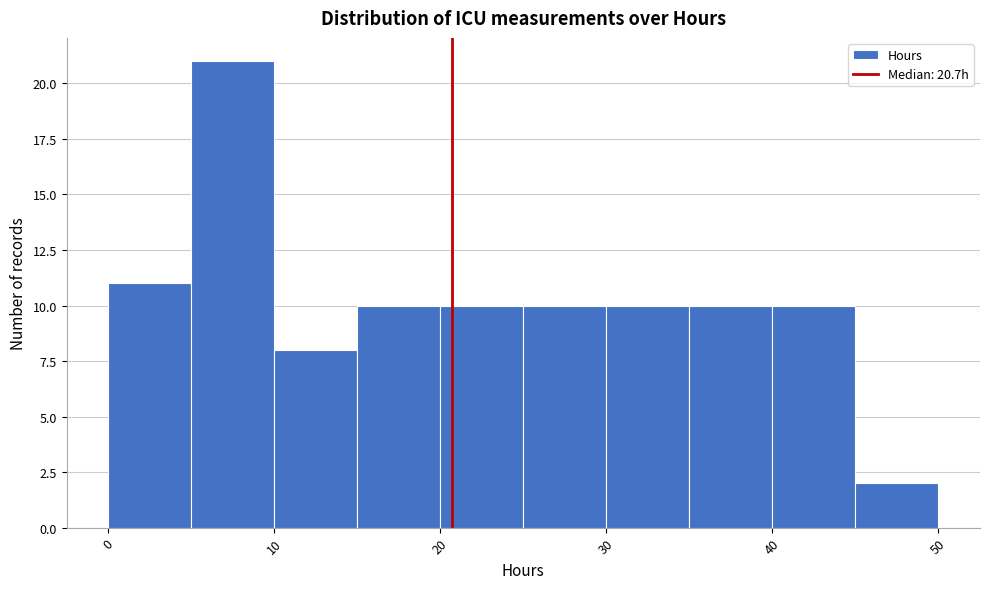

Reading left to right, list every bar in this chart as the range it spans on the x-axis followed by its height. The values are not printed on the chart, so give them approximately, as read against the axis.

0 to 5: 11
5 to 10: 21
10 to 15: 8
15 to 20: 10
20 to 25: 10
25 to 30: 10
30 to 35: 10
35 to 40: 10
40 to 45: 10
45 to 50: 2